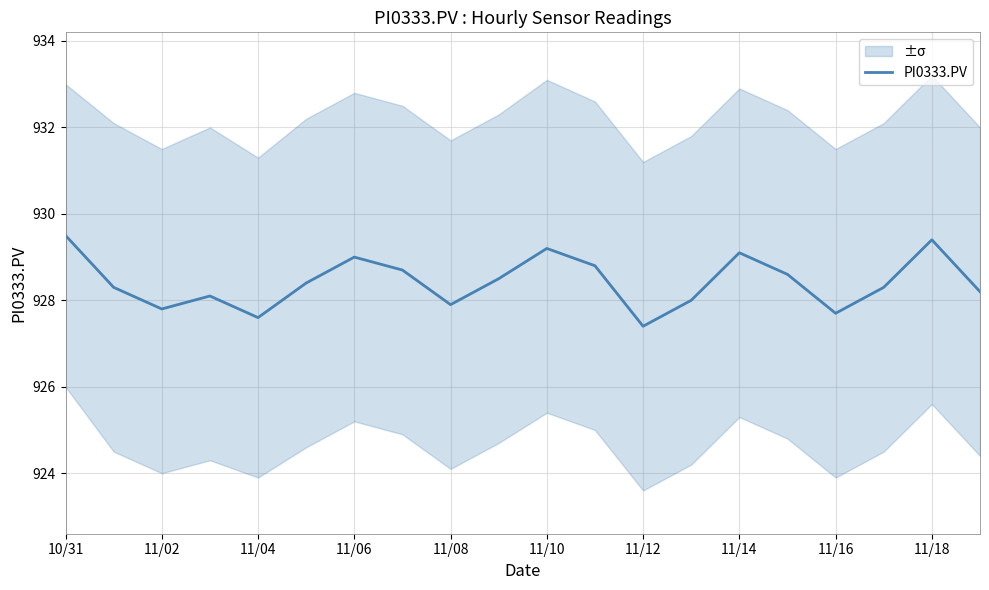

What is the difference between the maximum and minimum values?

2.1